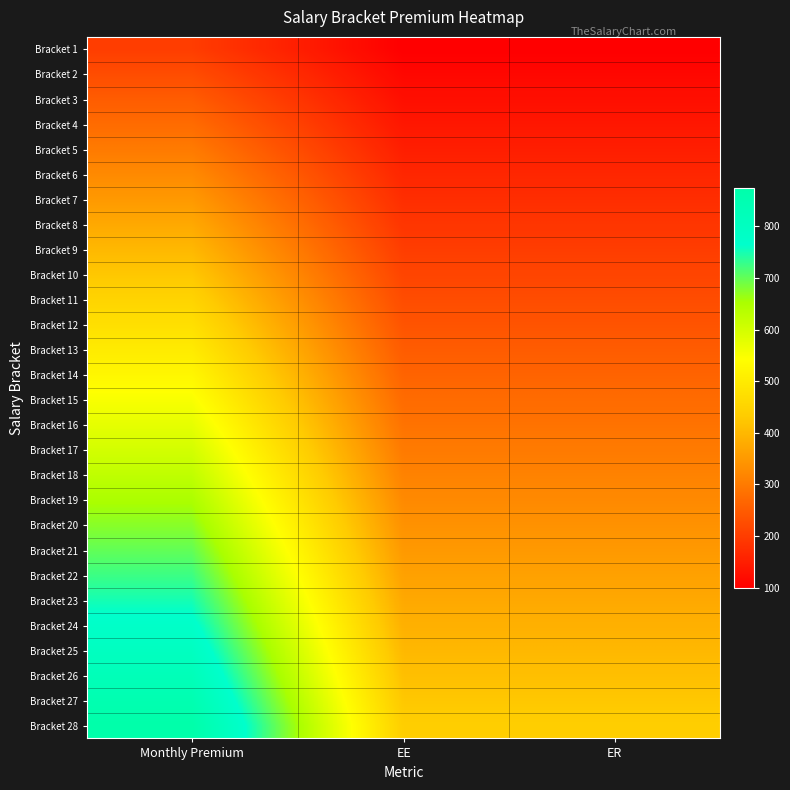

Between EE and Monthly Premium, which is larger?

Monthly Premium